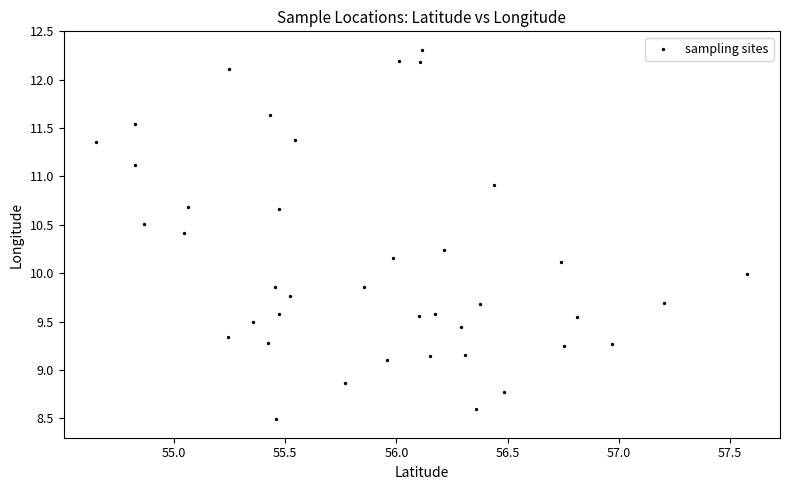

What is the range of X values (max minus min)?

2.9